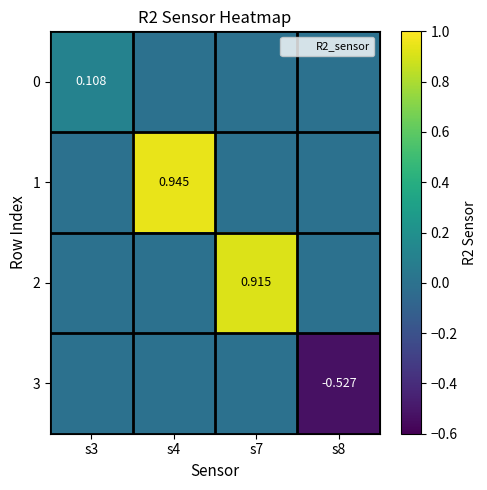

Rank the series by their maximum value, from lowest to highest.

3, 0, 2, 1